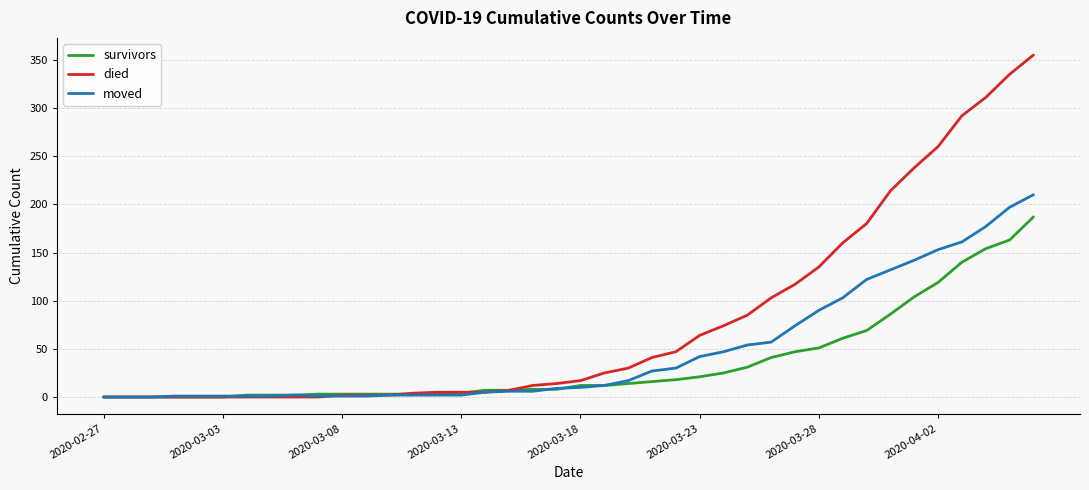

Which series has the largest range (max minus min)?

died